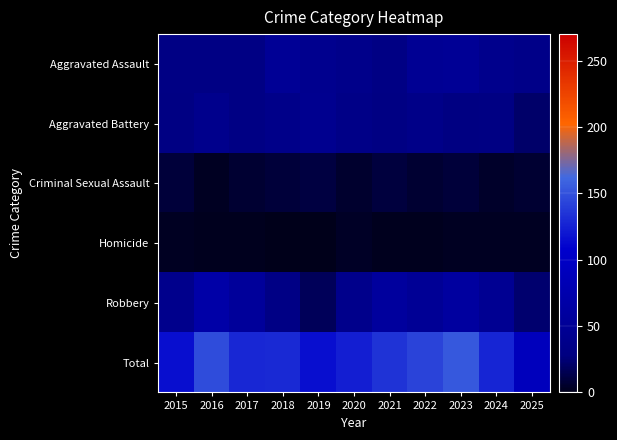

Reading left to right, what are all the values shown in this chart?

Aggravated Assault: 2015=32	2016=32	2017=32	2018=50	2019=43	2020=39	2021=32	2022=48	2023=50	2024=41	2025=36
Aggravated Battery: 2015=31	2016=41	2017=32	2018=37	2019=44	2020=35	2021=31	2022=36	2023=30	2024=31	2025=22
Criminal Sexual Assault: 2015=9	2016=3	2017=7	2018=9	2019=11	2020=6	2021=10	2022=7	2023=9	2024=5	2025=7
Homicide: 2015=3	2016=2	2017=2	2018=0	2019=0	2020=4	2021=2	2022=2	2023=3	2024=3	2025=3
Robbery: 2015=41	2016=69	2017=55	2018=33	2019=17	2020=40	2021=59	2022=50	2023=61	2024=47	2025=23
Total: 2015=116	2016=147	2017=128	2018=129	2019=115	2020=124	2021=134	2022=143	2023=153	2024=127	2025=91